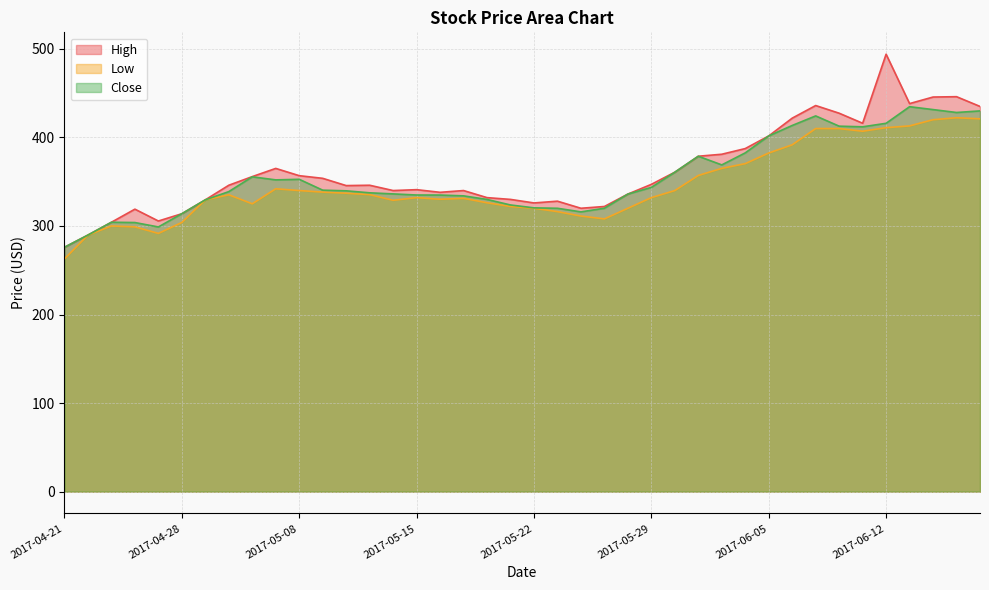

Is it true that High equals 330.0 at 2017-05-19?

True